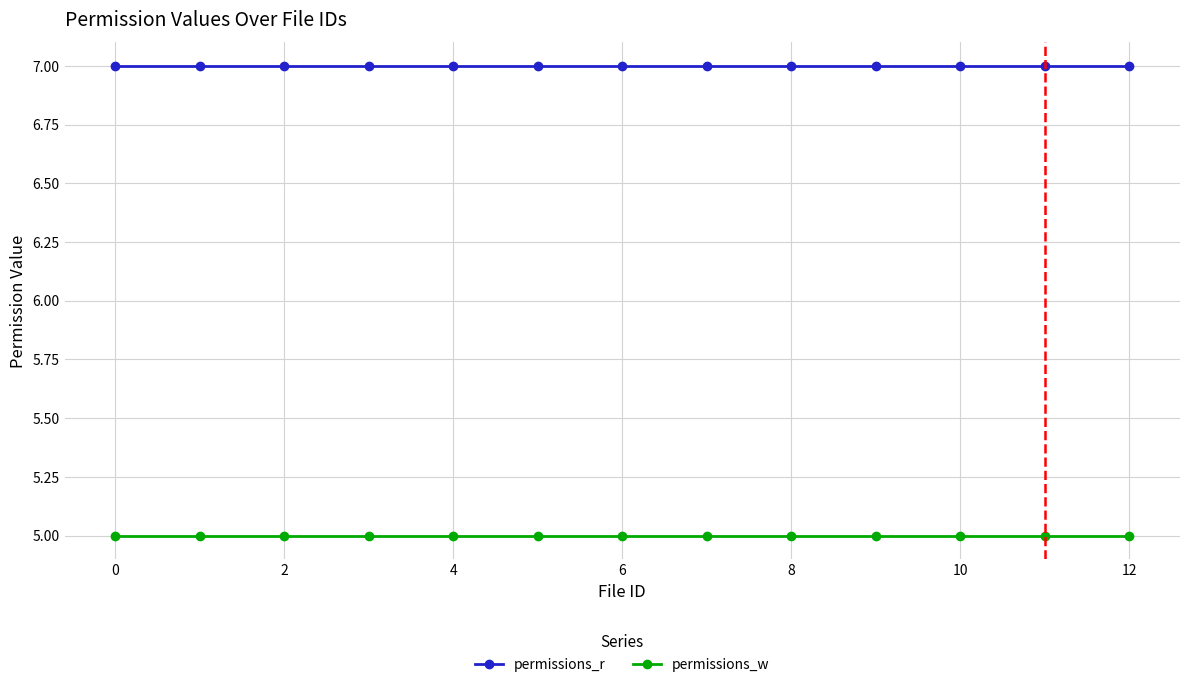

What is the maximum value shown in the chart?

7